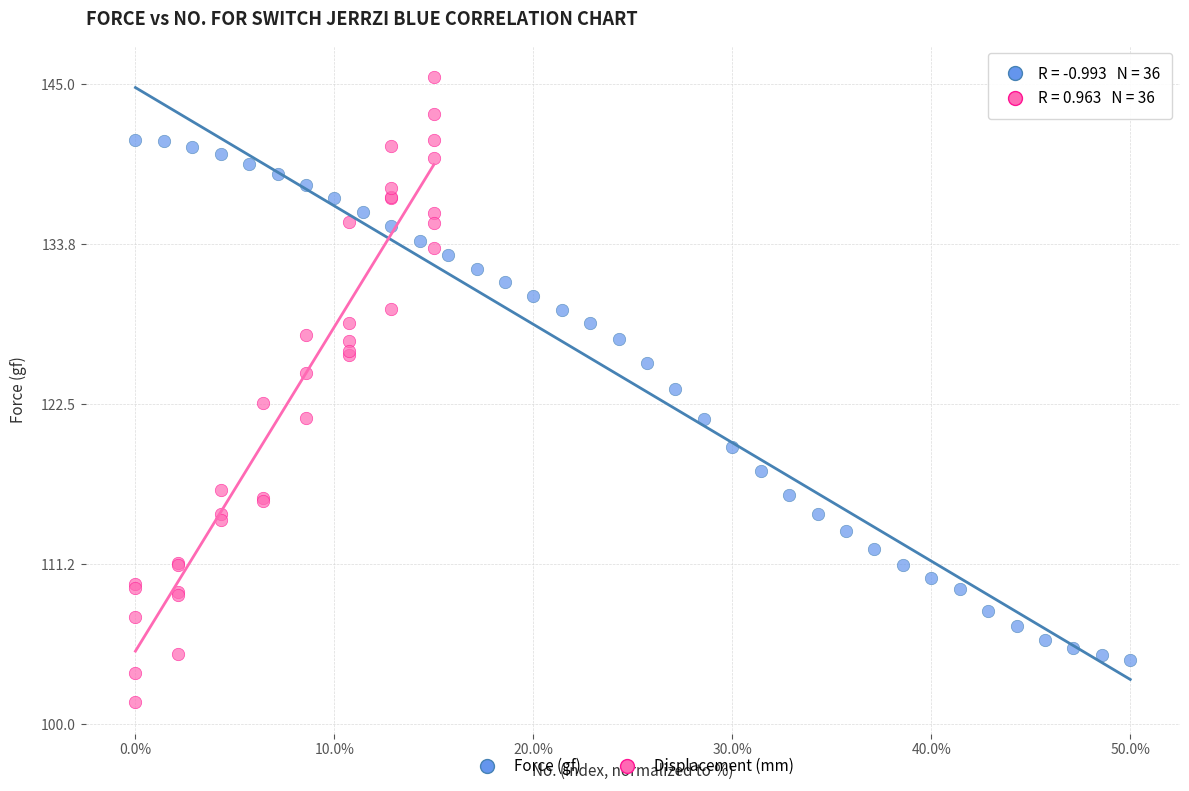

Which series contains the lowest Y value?

Displacement (mm)